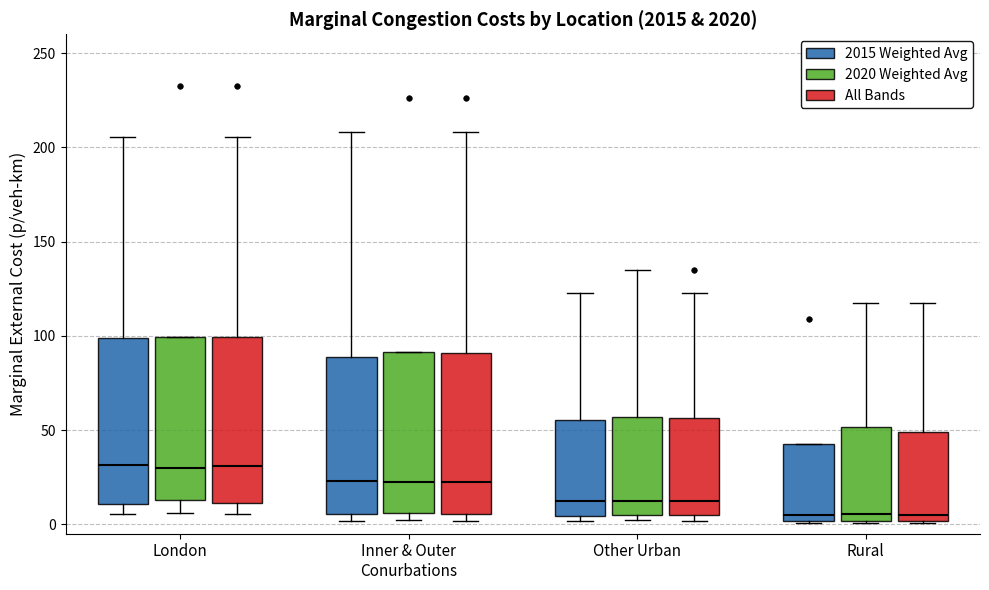

Reading left to right, read every box against the y-axis: the position of its median line, the range the box covers, and the ends of its whiskers. The values are not printed on the chart, so give them approximately, as read against the axis.

London (2015 Weighted Avg): median 30, box 10 to 100, whiskers 5 to 205
London (2020 Weighted Avg): median 30, box 15 to 100, whiskers 5 to 100
London (All Bands): median 30, box 10 to 100, whiskers 5 to 205
Inner & Outer Conurbations (2015 Weighted Avg): median 25, box 5 to 90, whiskers 0 to 210
Inner & Outer Conurbations (2020 Weighted Avg): median 20, box 5 to 90, whiskers 0 to 90
Inner & Outer Conurbations (All Bands): median 25, box 5 to 90, whiskers 0 to 210
Other Urban (2015 Weighted Avg): median 10, box 5 to 55, whiskers 0 to 125
Other Urban (2020 Weighted Avg): median 10, box 5 to 55, whiskers 0 to 135
Other Urban (All Bands): median 10, box 5 to 55, whiskers 0 to 125
Rural (2015 Weighted Avg): median 5, box 0 to 45, whiskers 0 to 45
Rural (2020 Weighted Avg): median 5, box 0 to 50, whiskers 0 to 115
Rural (All Bands): median 5, box 0 to 50, whiskers 0 to 115